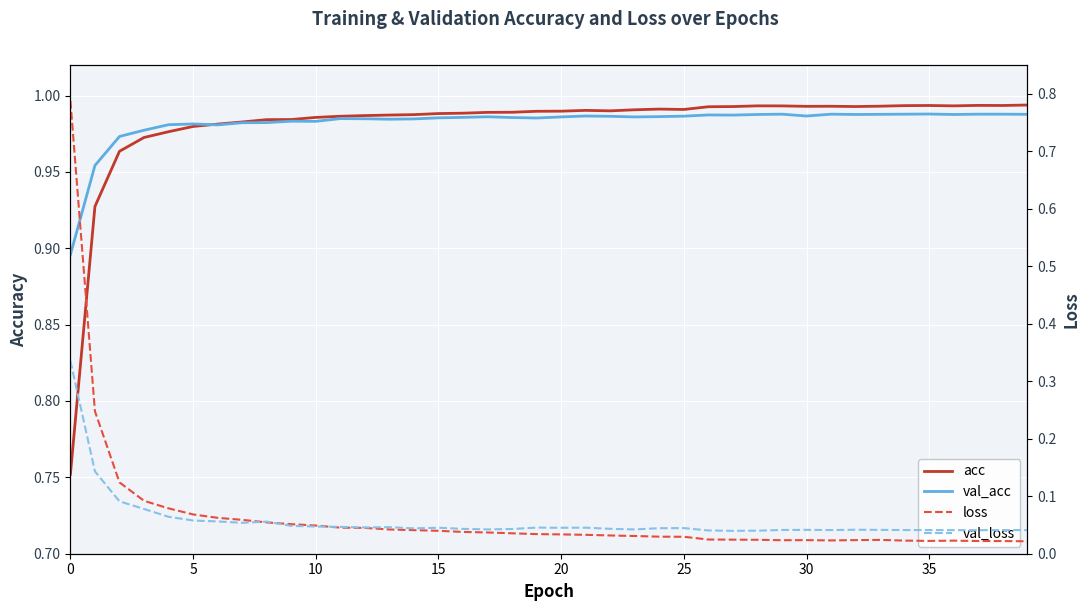

What is the average value of the acc series?

1.0